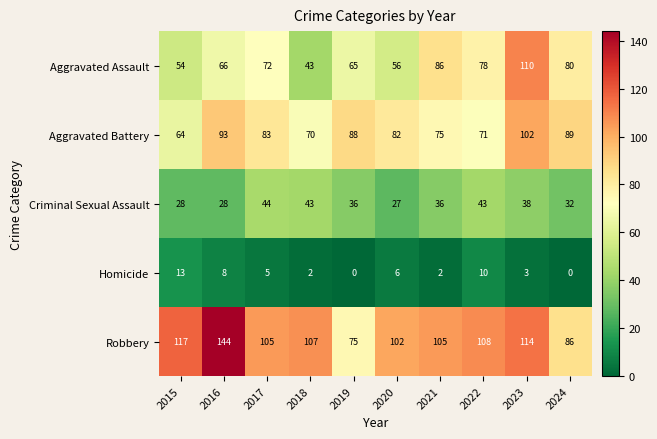

The value of Aggravated Battery at 2016 is 55. True or false?

False